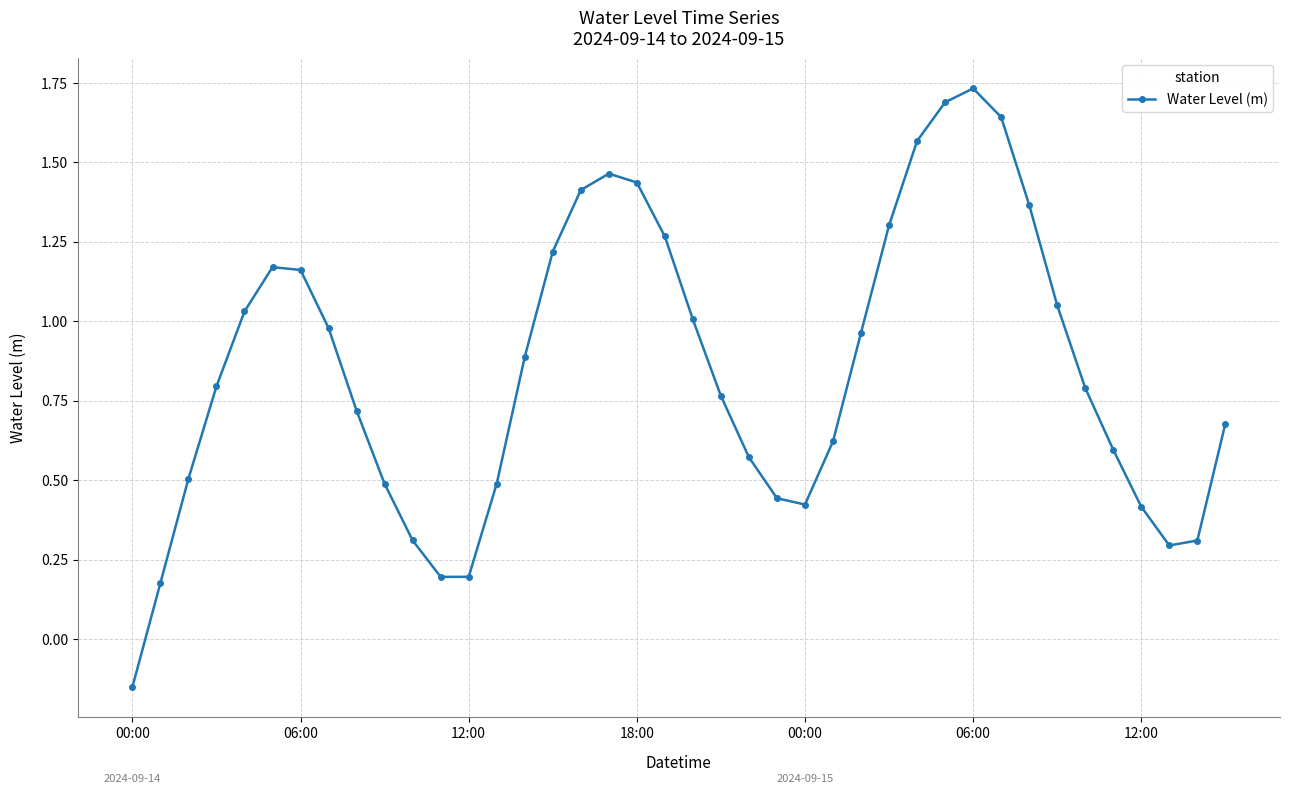

What is the difference between the second highest and minimum values?

1.8